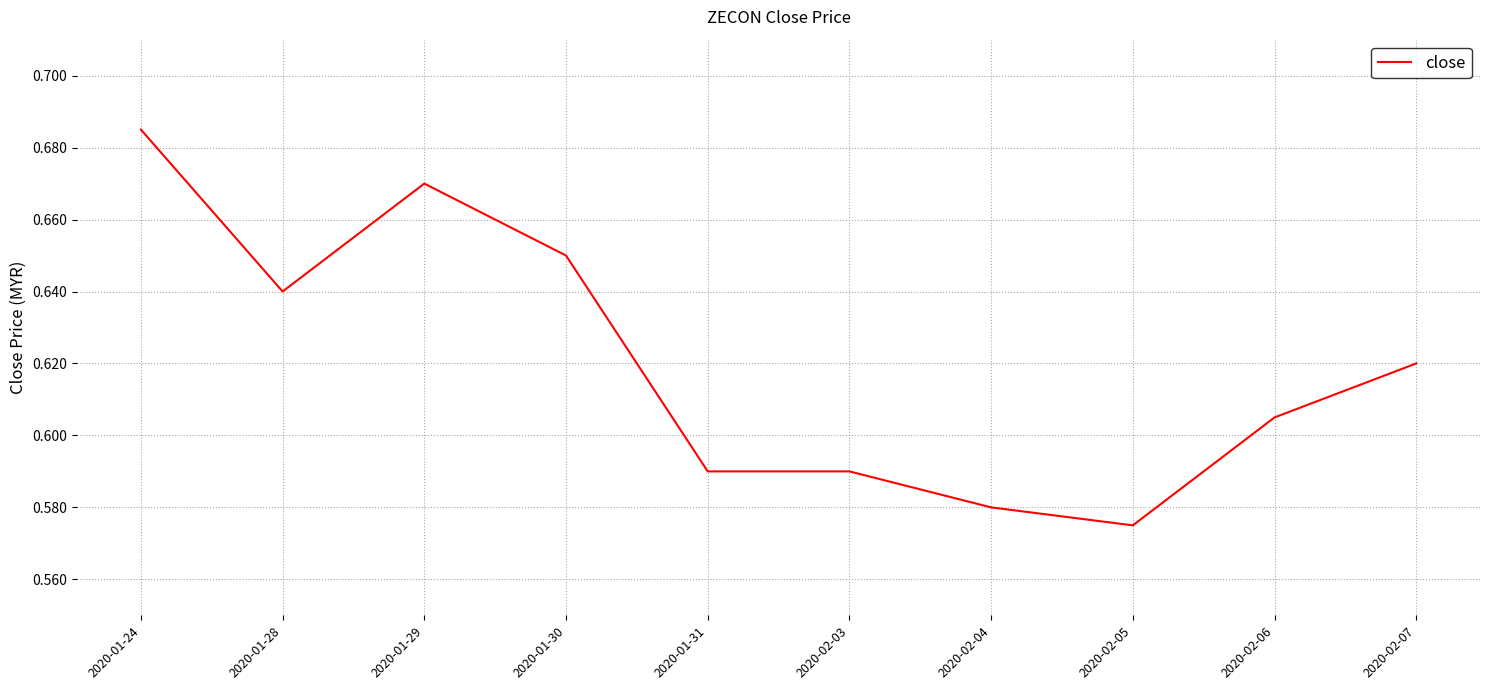

Where is the data nearest to the value 0?

2020-02-05